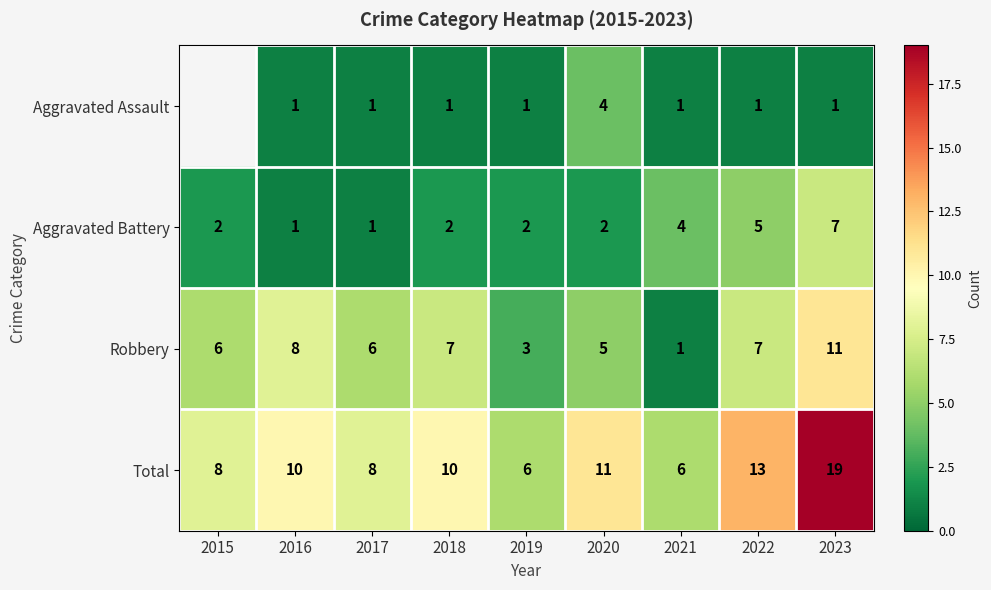

The Aggravated Battery series shows 0.4 at 2016. True or false?

False